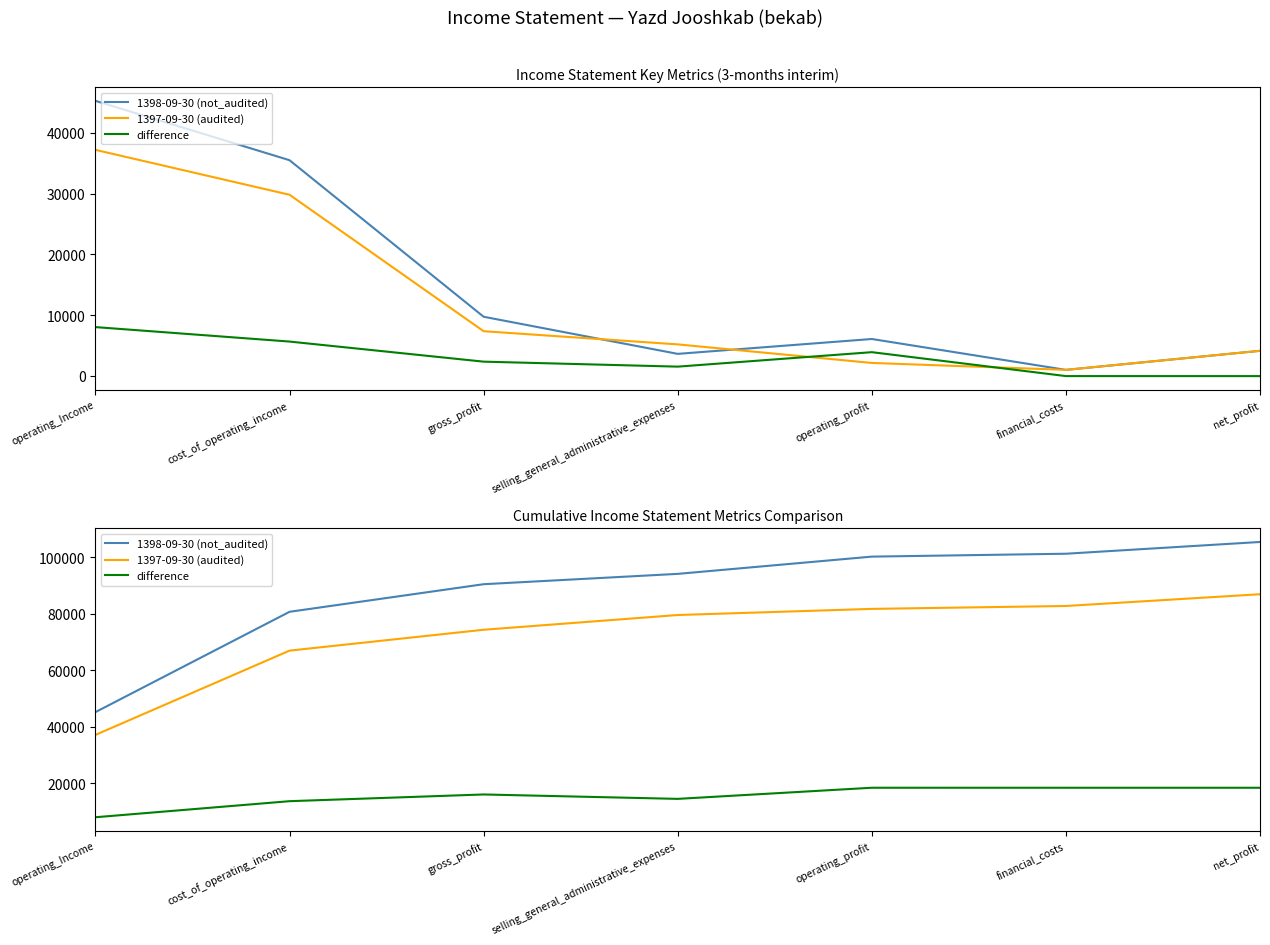

At how many categories does at least one series exceed 50866?

6